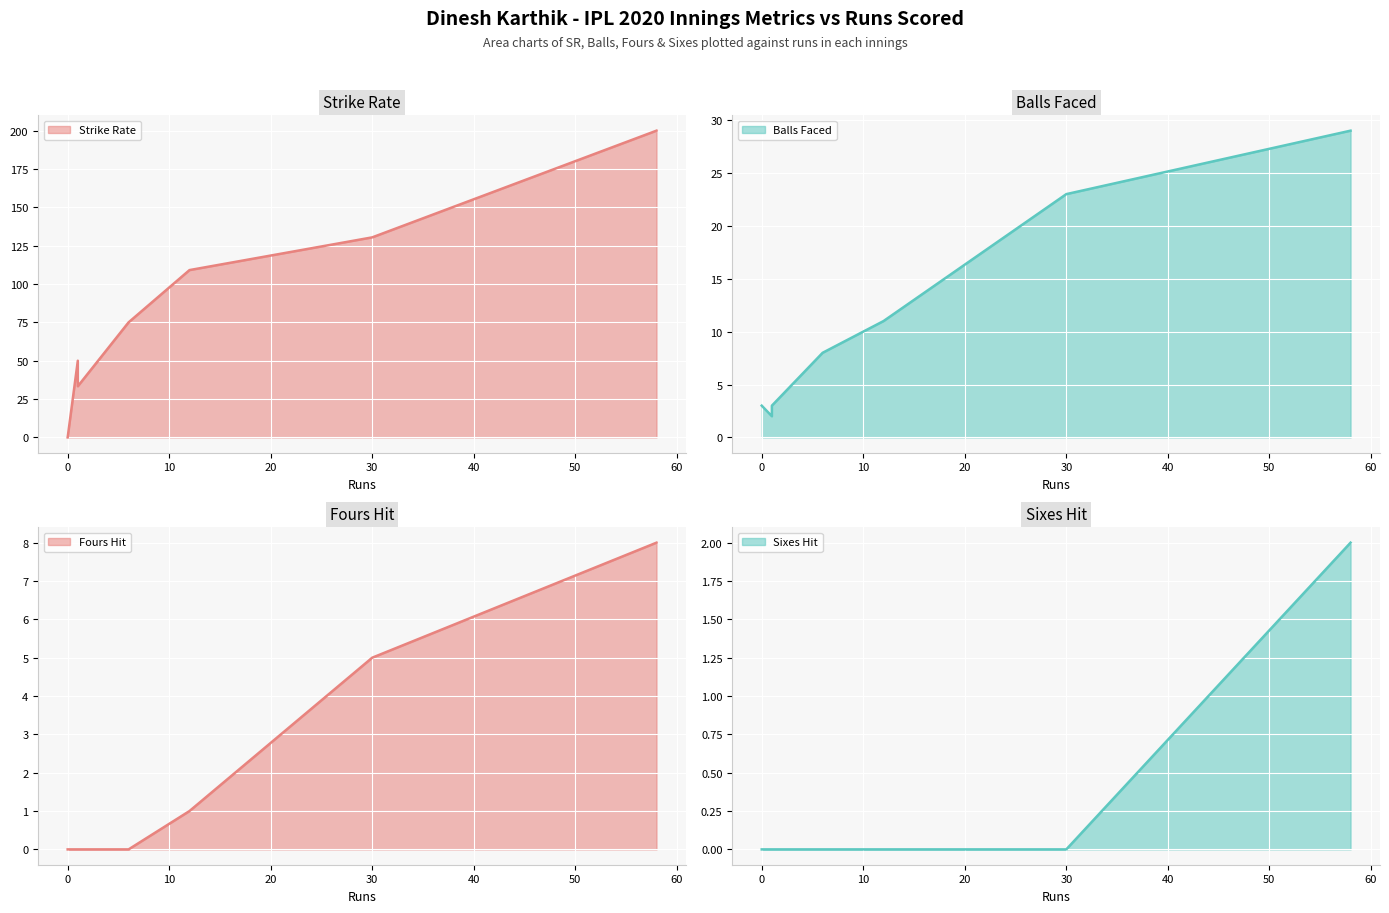

True or false: Balls Faced line and Sixes Hit line cross at least once.

False